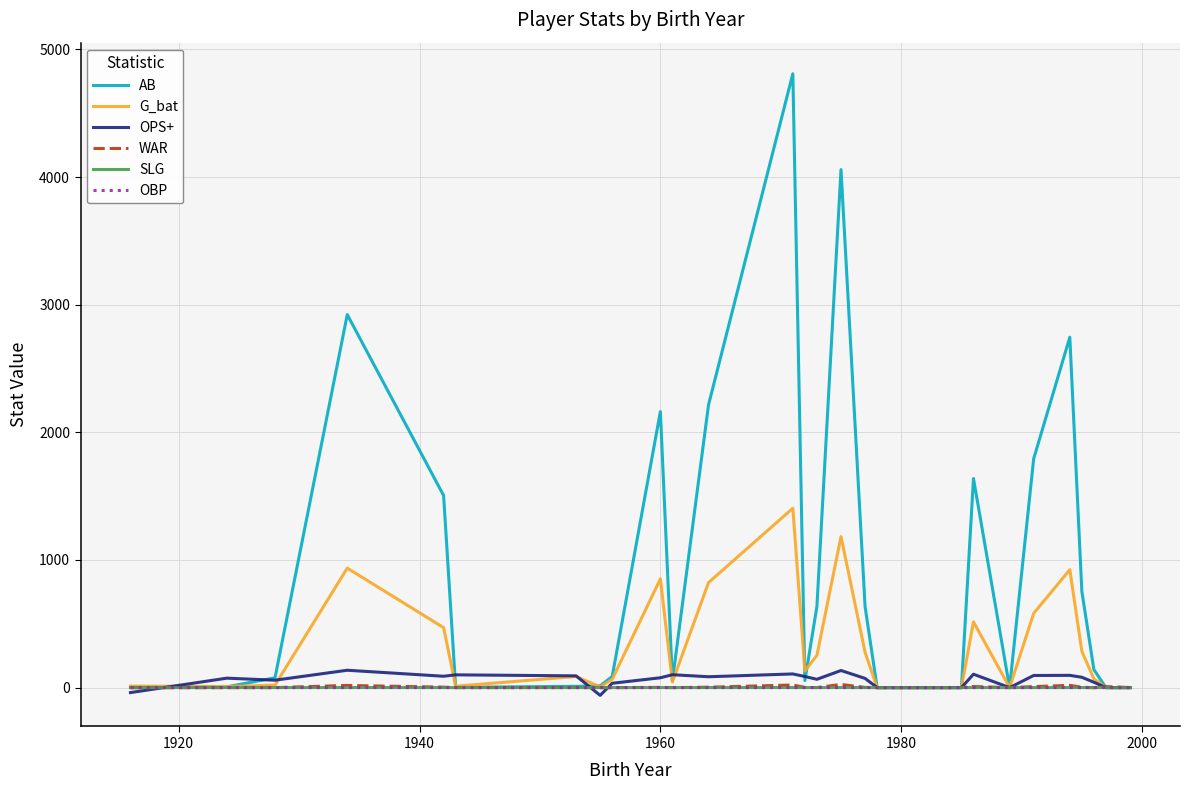

Which series has the largest range (max minus min)?

AB